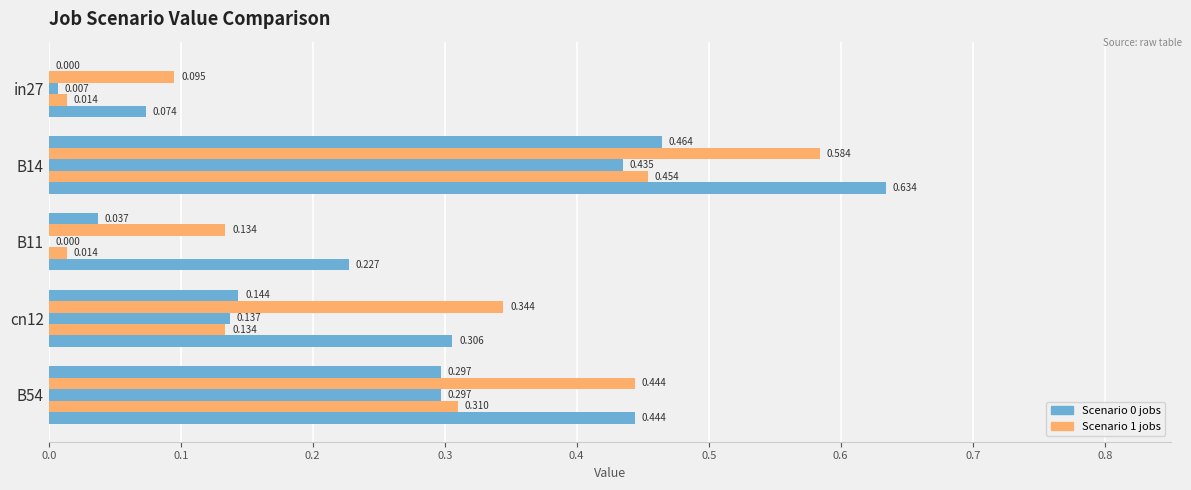

Is it true that job502_scenario1_1022 equals 0.7 at B54?

False